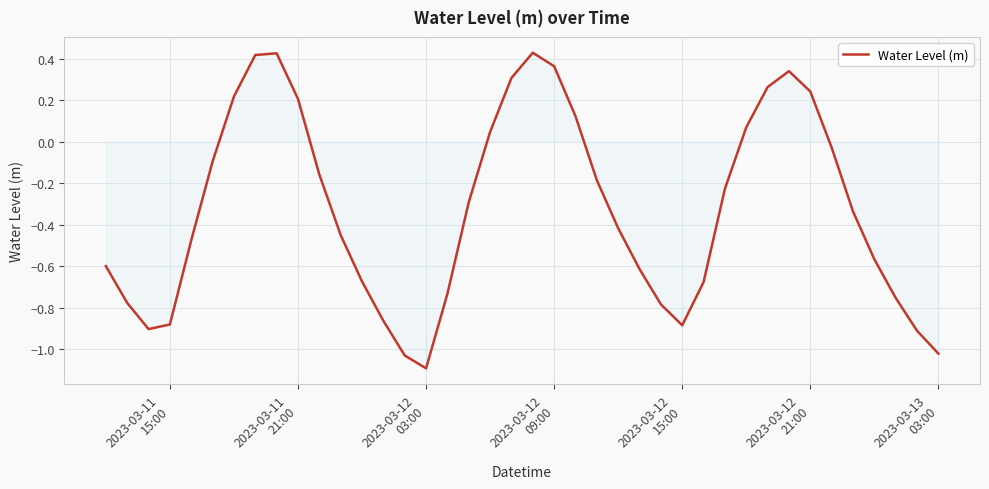

What is the difference between the maximum and minimum values?

1.5